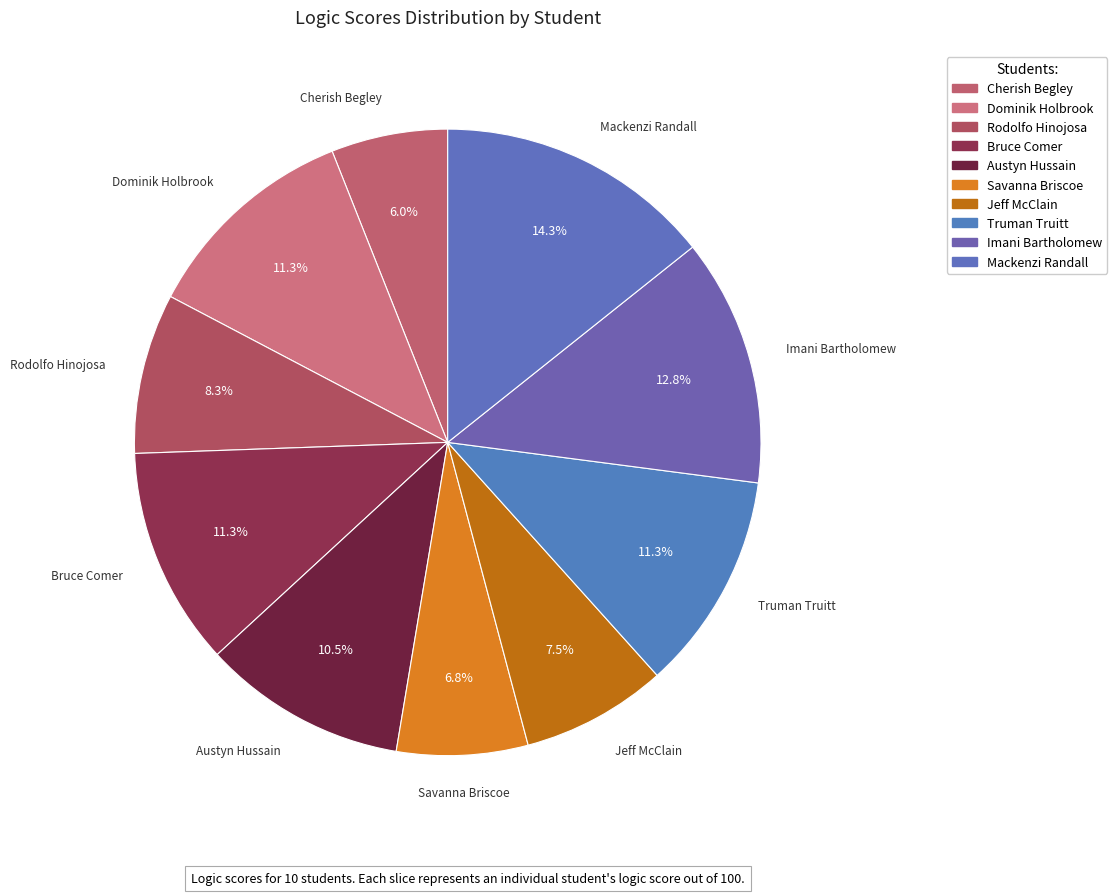

To the nearest percent, what is the average slice percentage?

10%